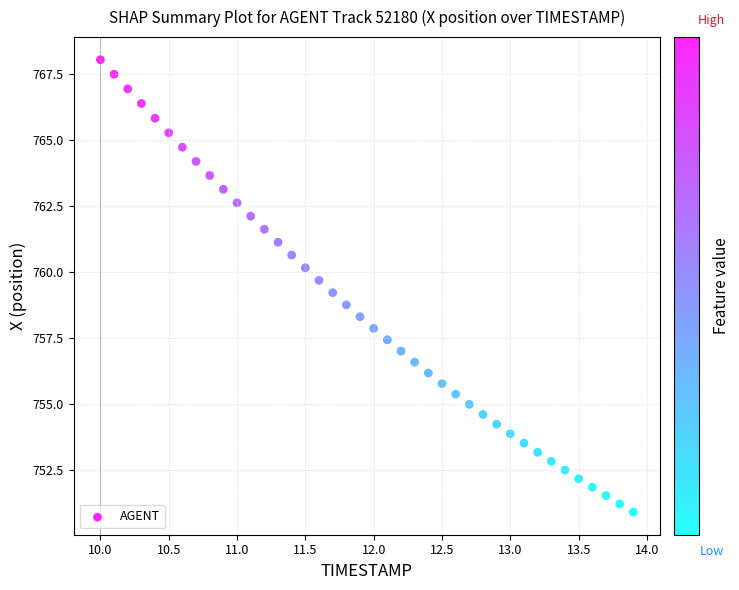

What is the range of X values (max minus min)?

3.9